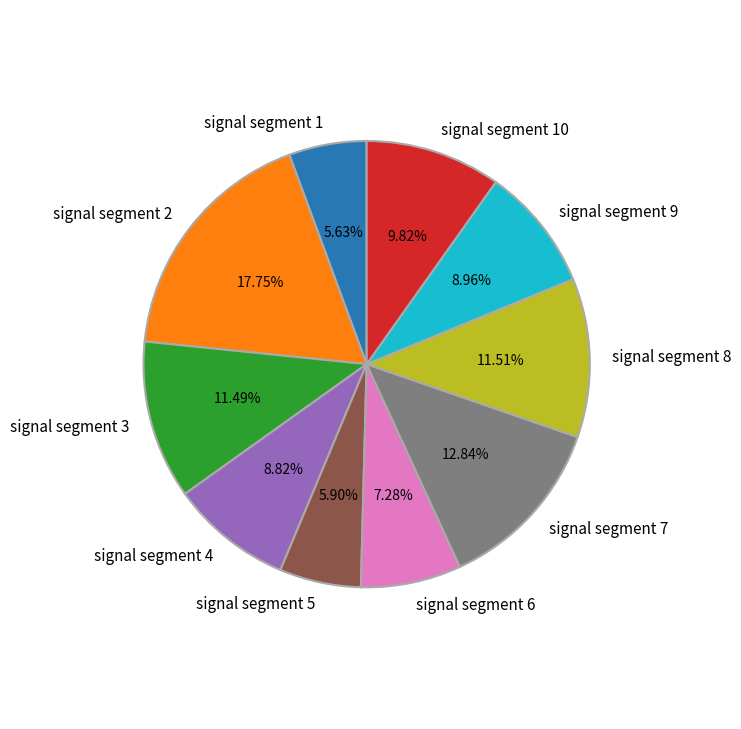

Which slice is the largest?

signal segment 2